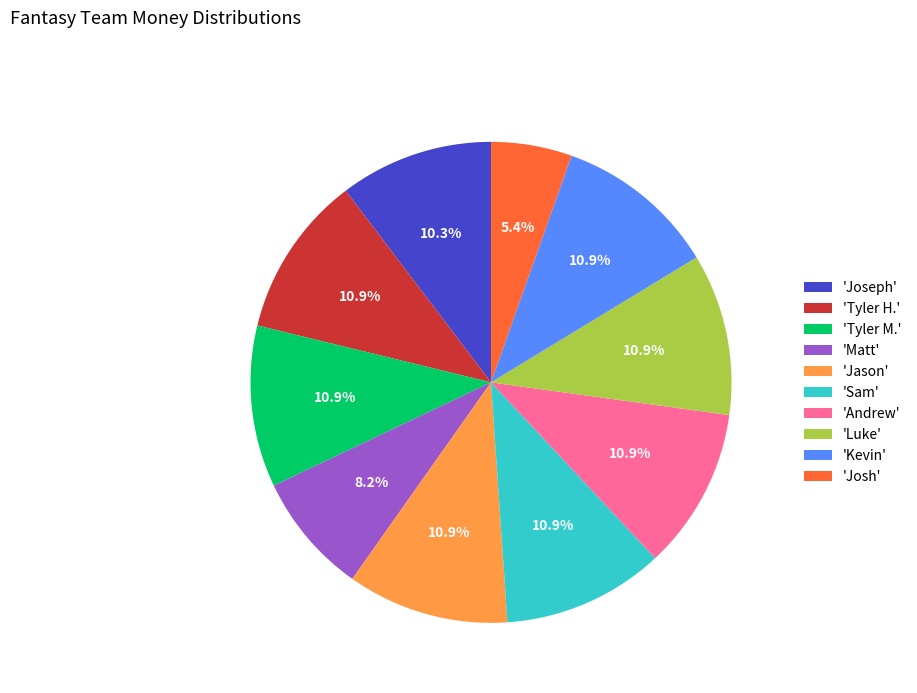

What portion of the pie excludes 'Andrew'?

89.1%